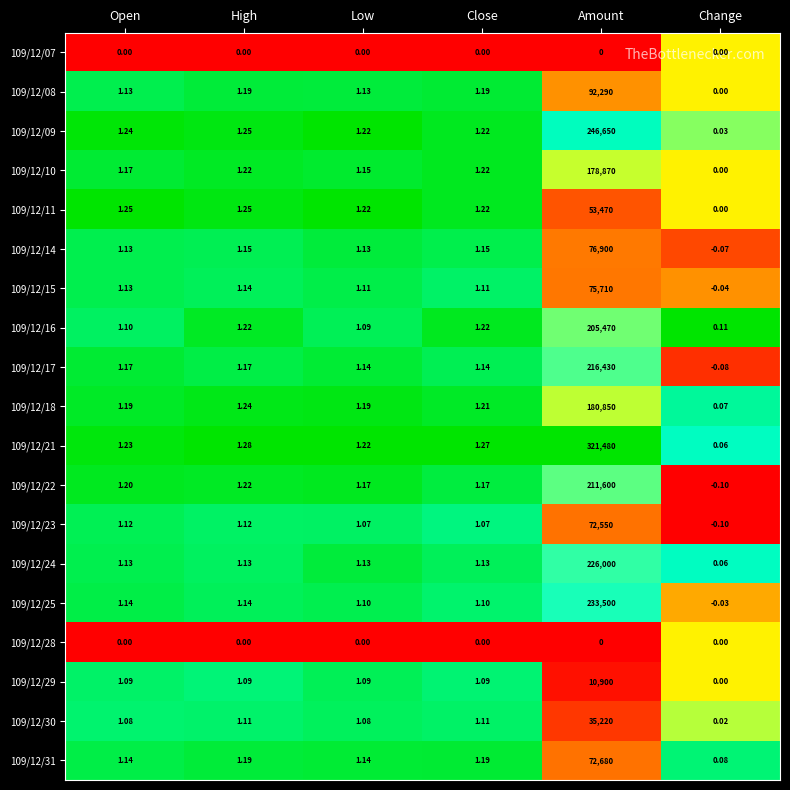

At which label does 109/12/17 first exceed 1?

Open